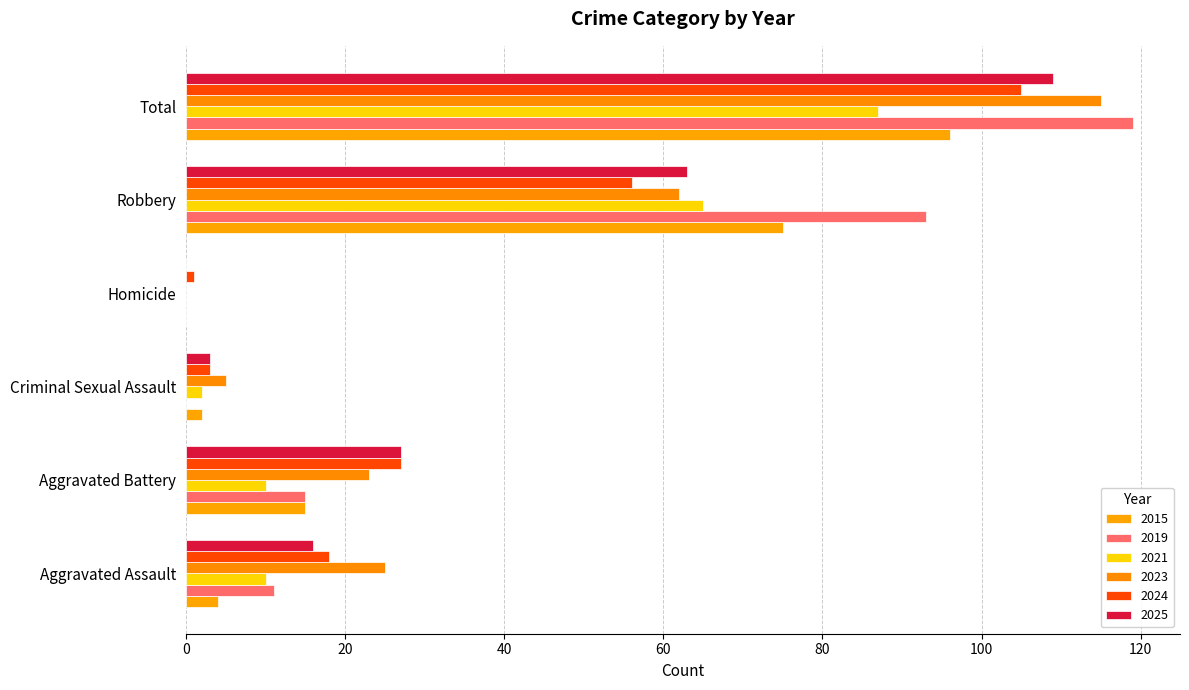

Reading left to right, transcribe all the data shown in this chart.

2015: 4	15	2	0	75	96
2019: 11	15	0	0	93	119
2021: 10	10	2	0	65	87
2023: 25	23	5	0	62	115
2024: 18	27	3	1	56	105
2025: 16	27	3	0	63	109